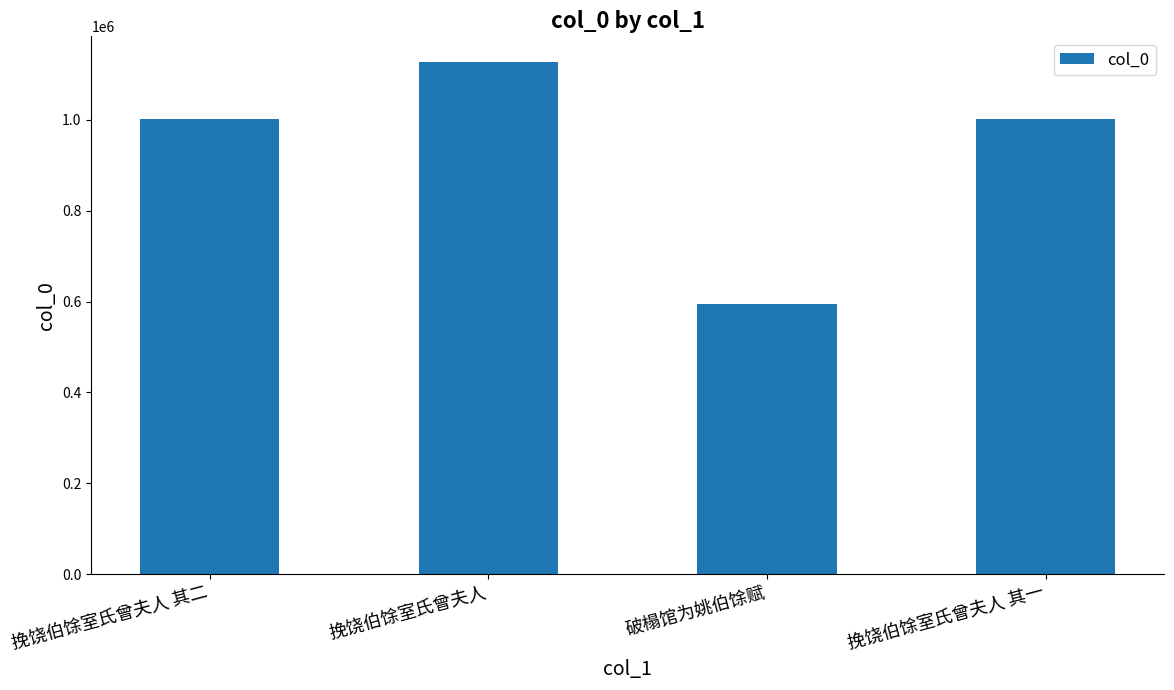

What is the label of the 2nd bar from the right?

破榻馆为姚伯馀赋